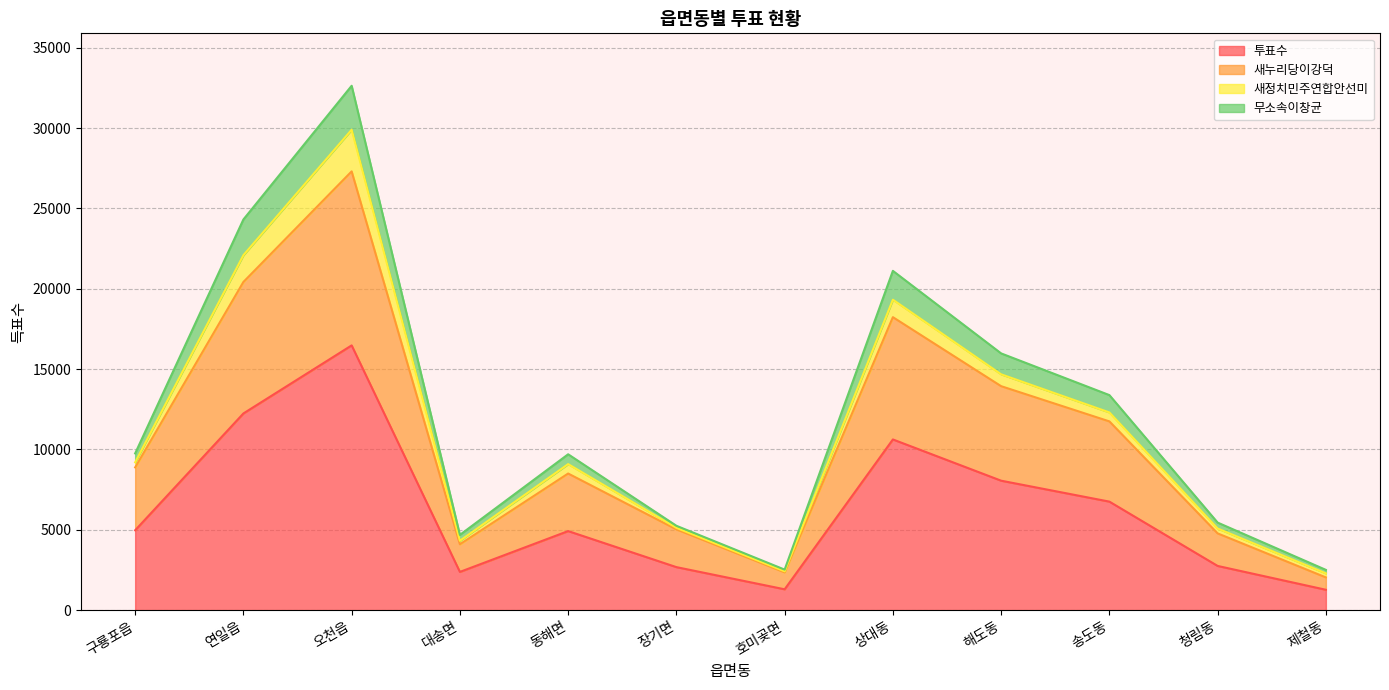

In 무소속이창균, how many points are lower than both neighbors (excluding endpoints)?

2